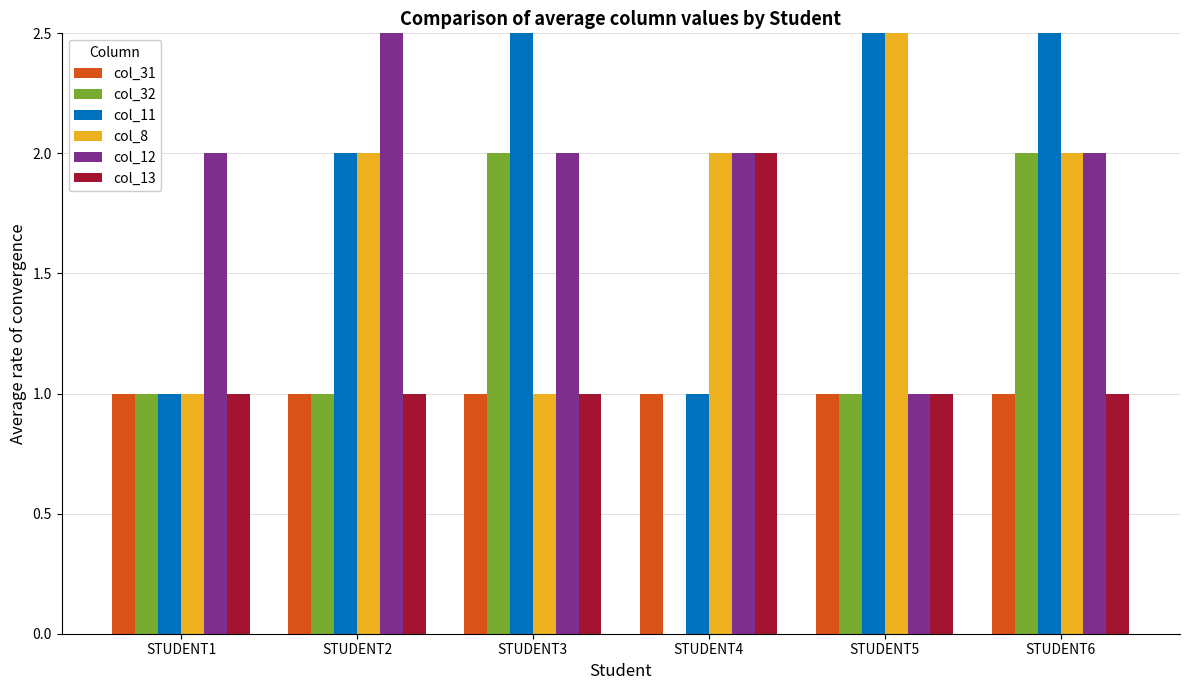

Count the col_32 values in the range 1 to 2.

5